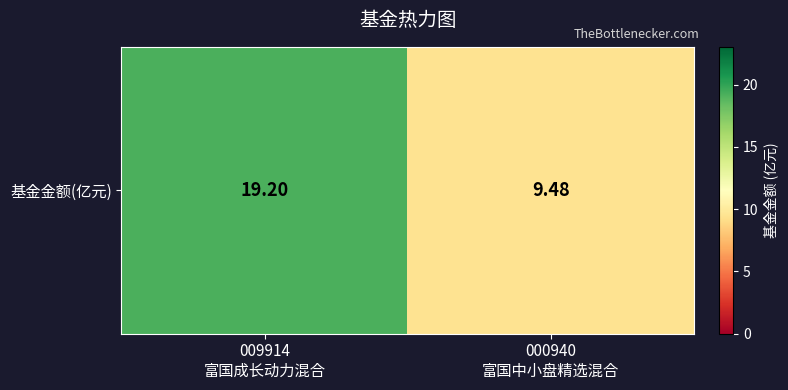

At which label is the value closest to 14?

000940
富国中小盘精选混合